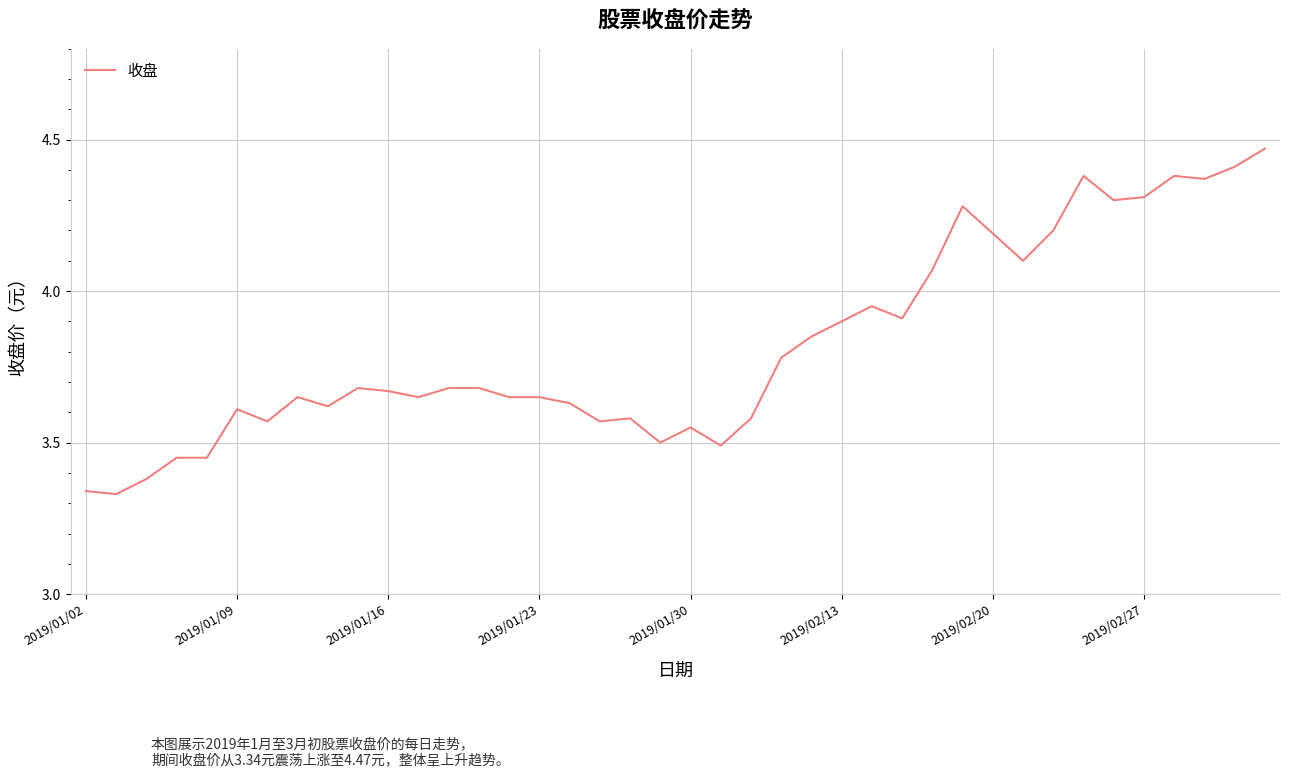

What is the sum of all values?

152.8